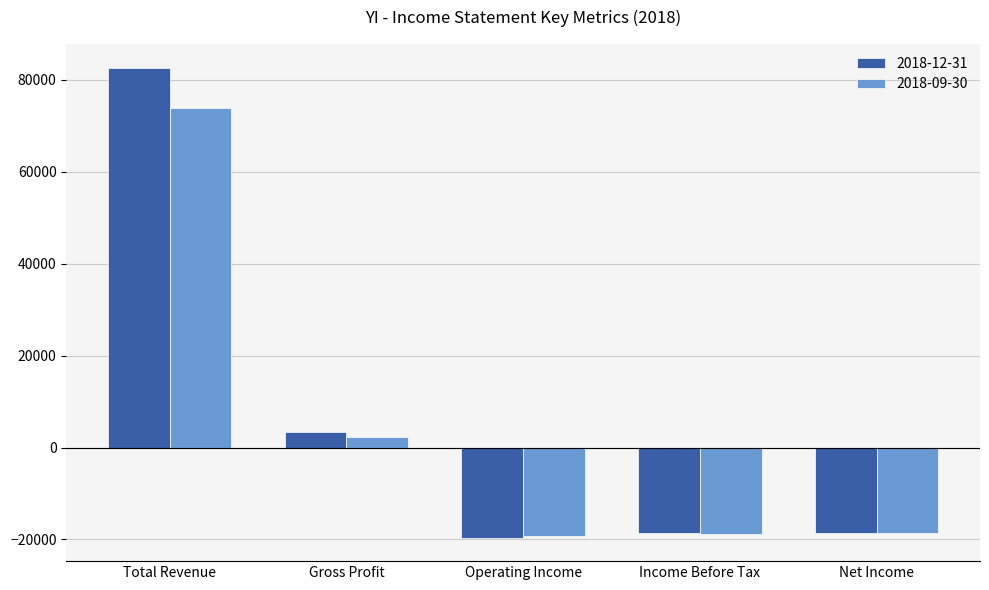

Rank the series by their maximum value, from lowest to highest.

2018-09-30, 2018-12-31